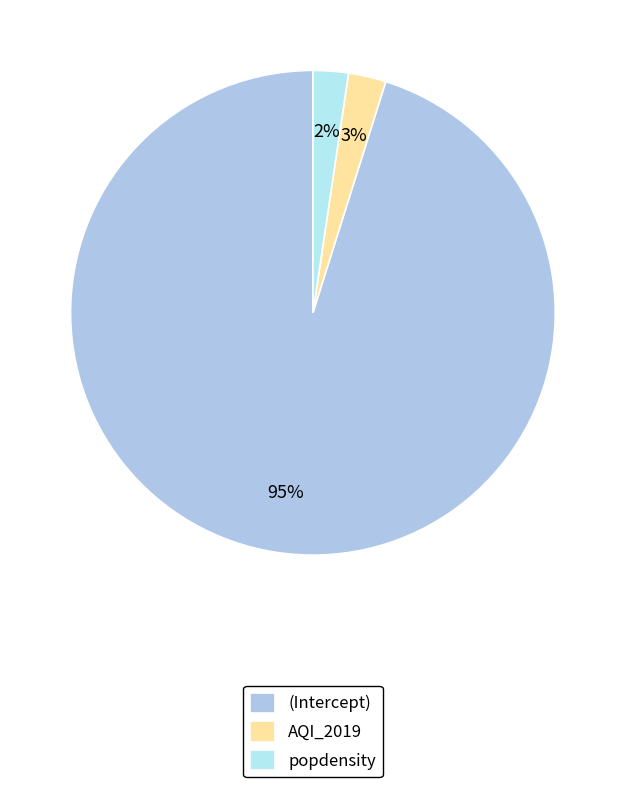

What is the largest slice in the pie chart?

(Intercept)